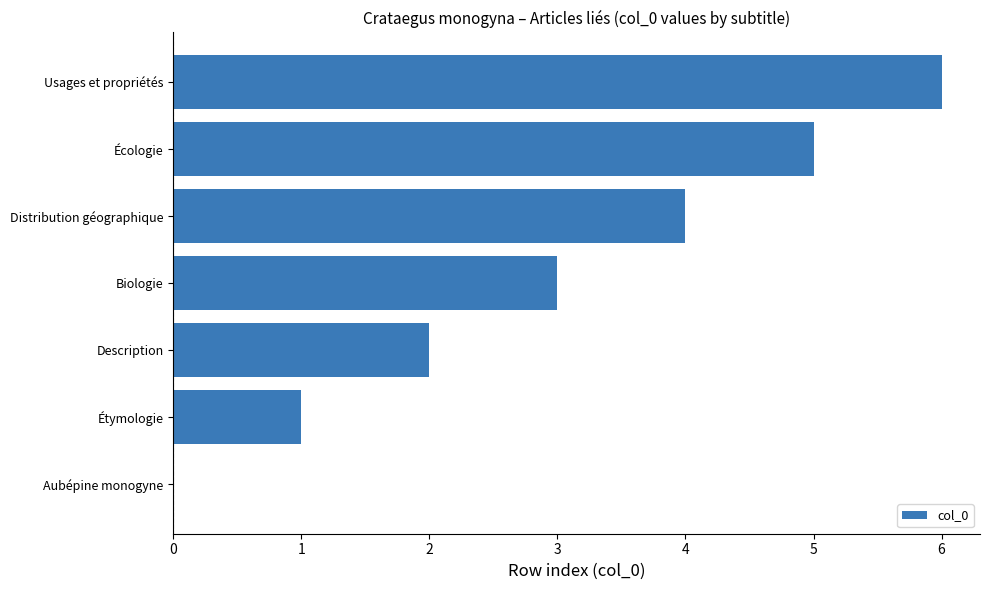

The value at Description is 0. True or false?

False